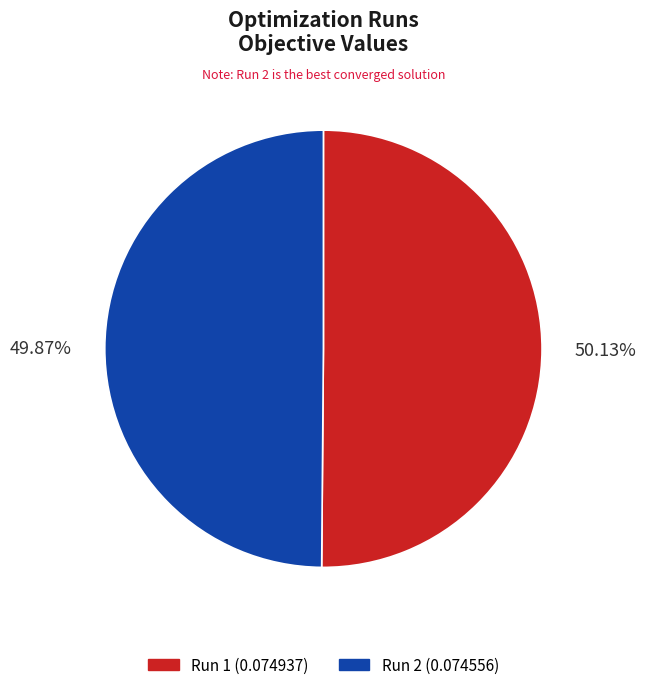

How many slices are in this pie chart?

2